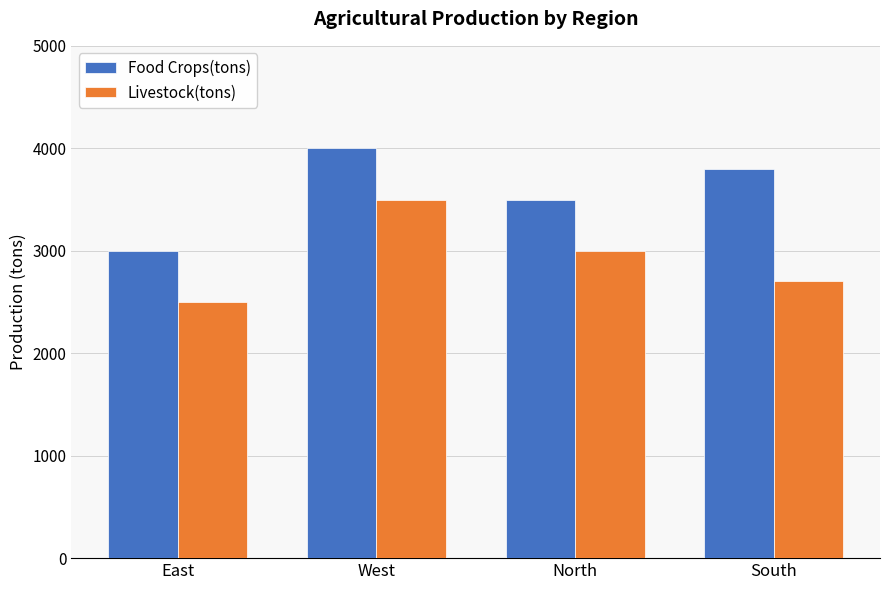

What is the spread (max minus min) of values at North?

500